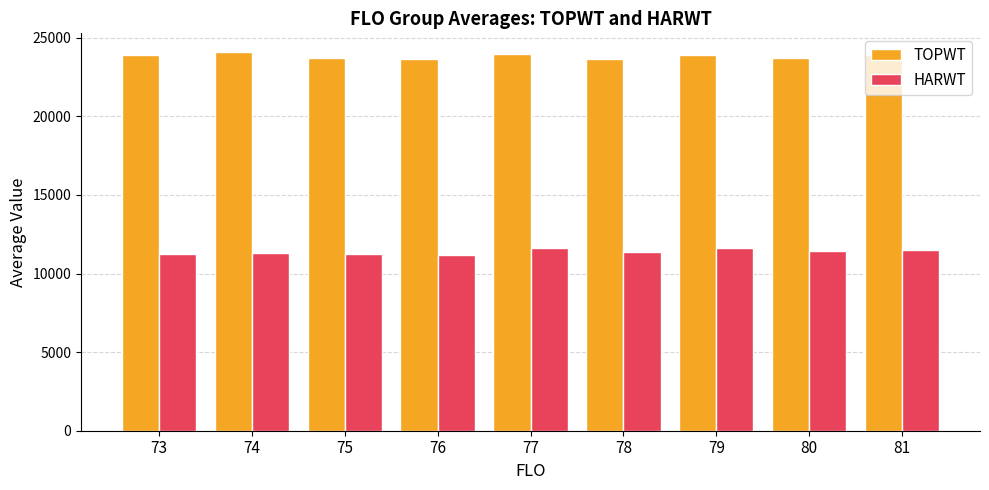

Is it true that HARWT equals 6794.3 at 79?

False